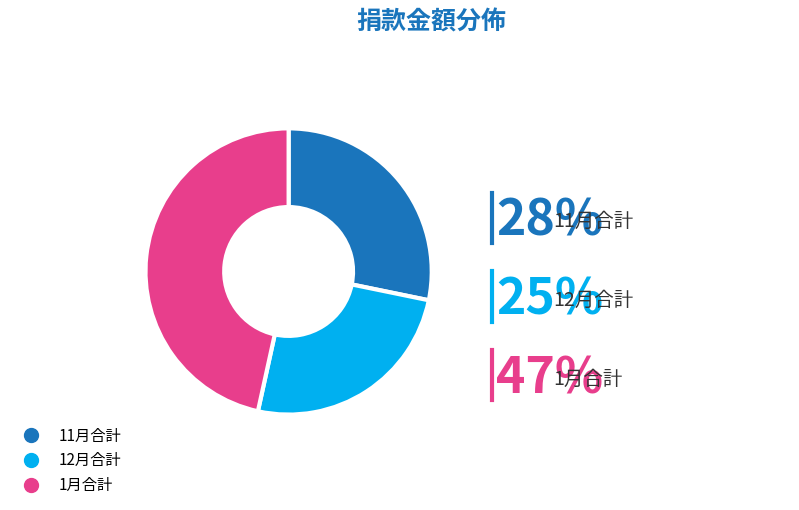

Which slice is the smallest?

12月合計